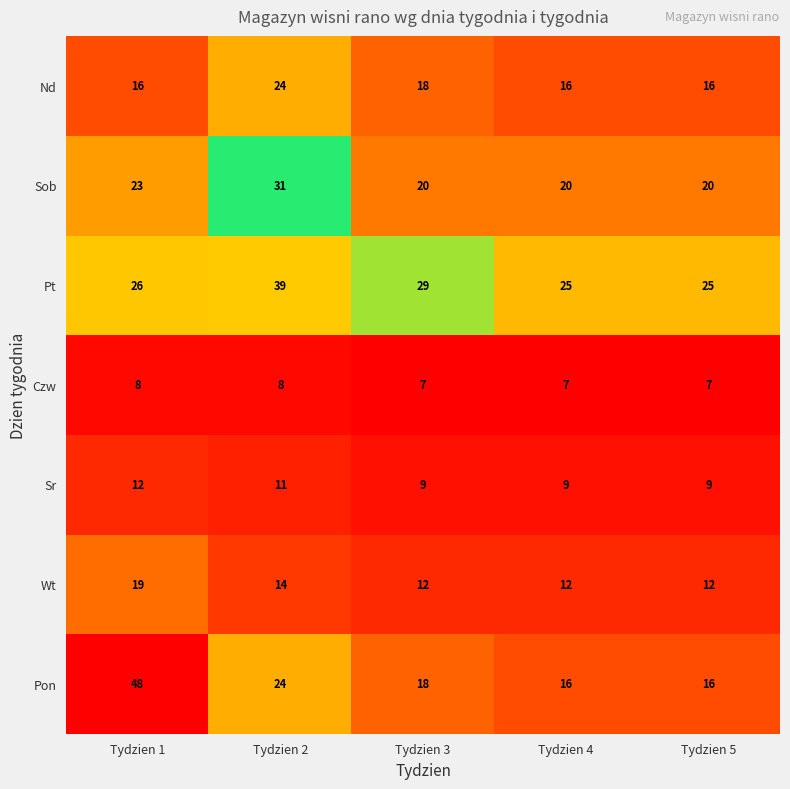

Is the value of Sr at Tydzien 5 greater than the value of Pt at Tydzien 1?

No